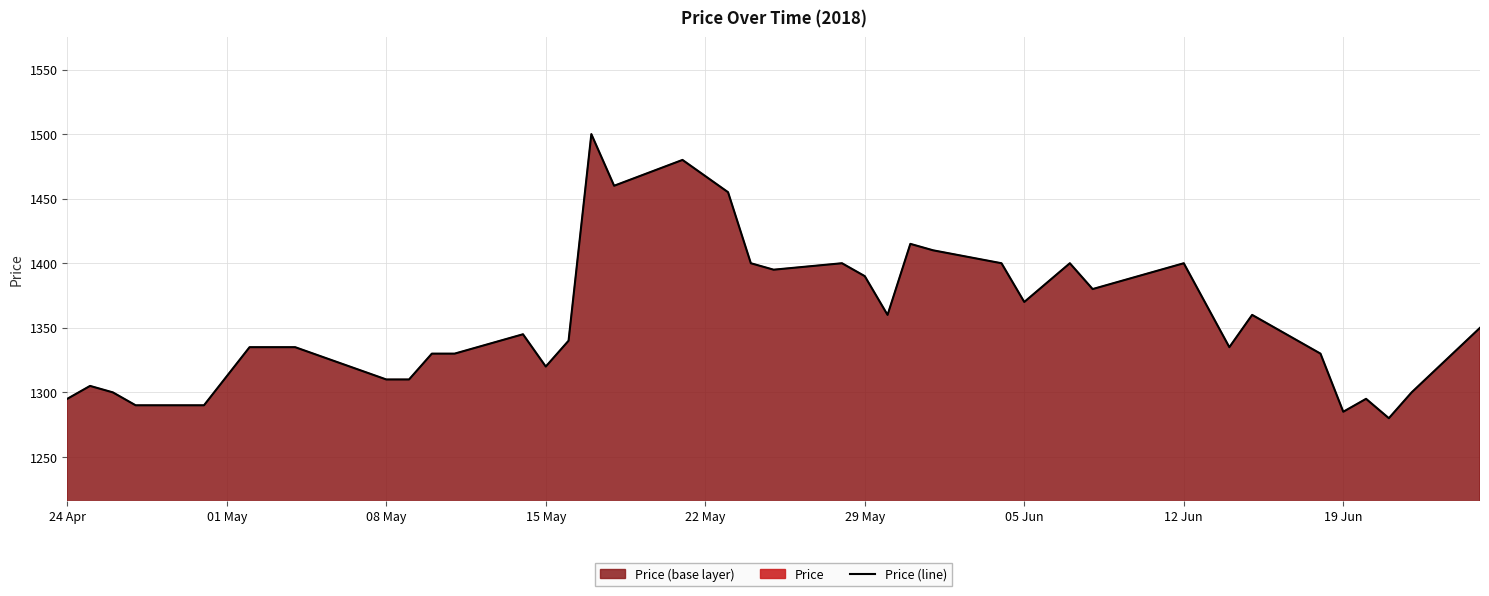

What is the maximum value for Price (line)?

1500